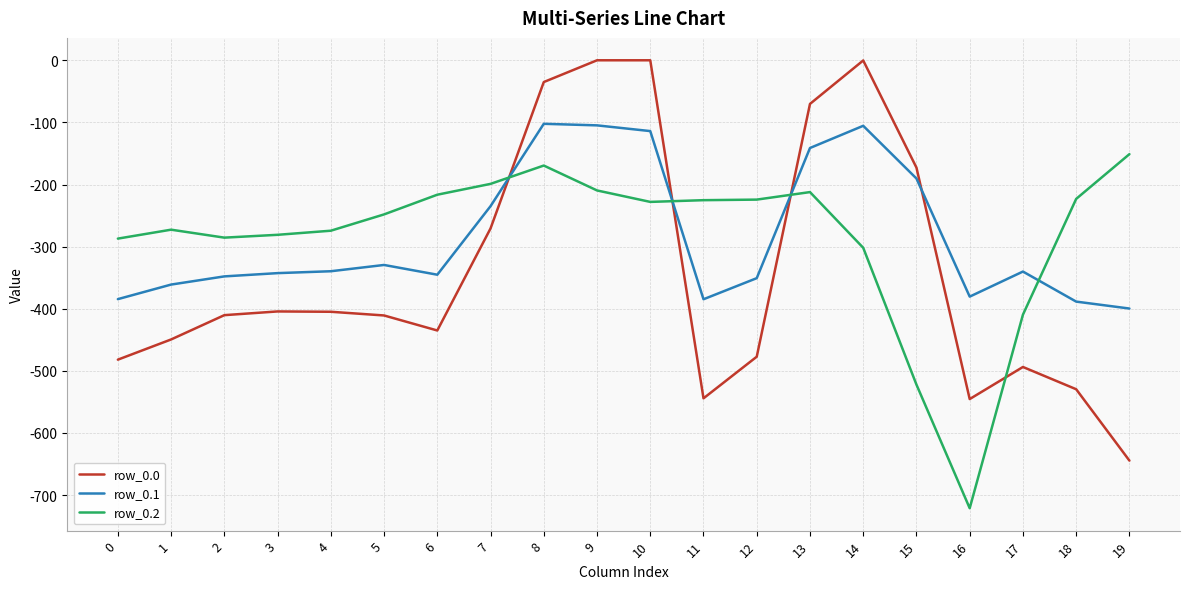

Rank the series by their maximum value, from lowest to highest.

row_0.2, row_0.1, row_0.0